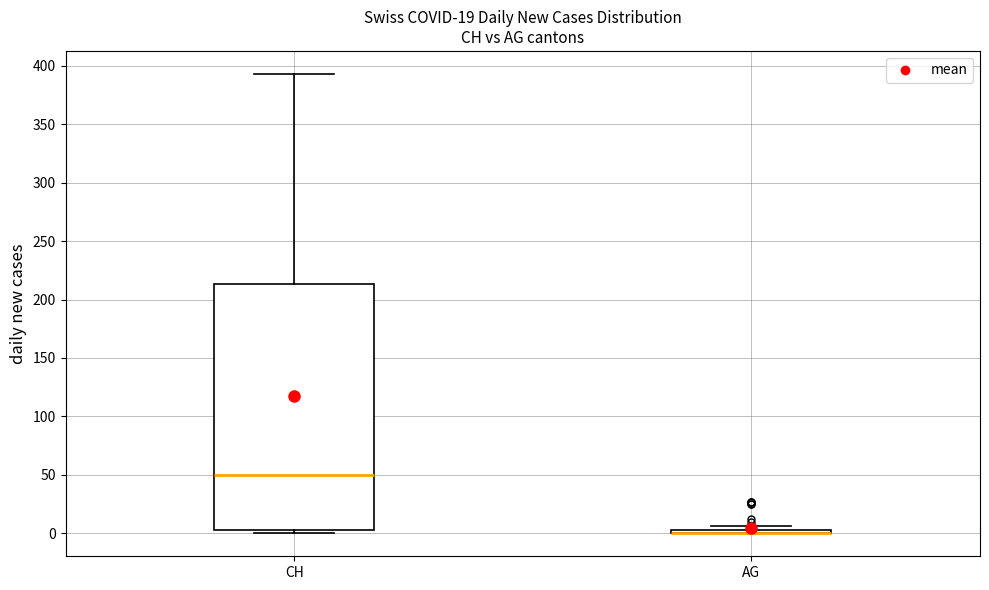

Which box is the tallest, from its lower edge to its upper edge?

CH